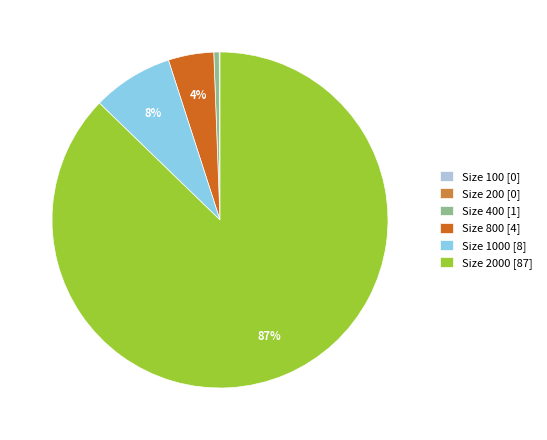

Which has a higher value, Size 800 [4] or Size 1000 [8]?

Size 1000 [8]